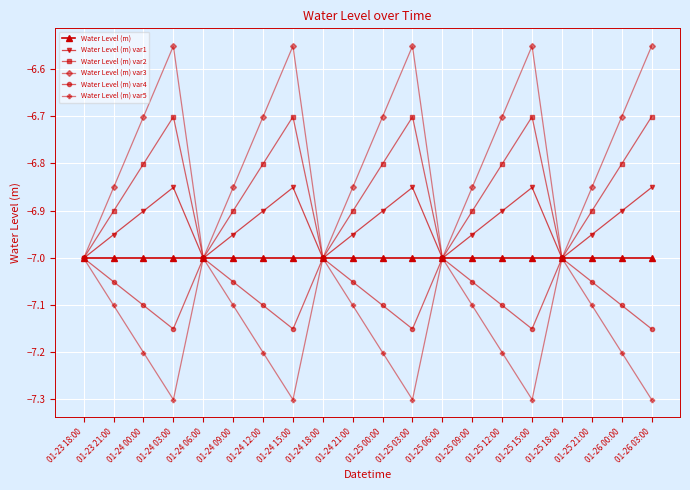

What is the minimum value shown in the chart?

-7.3